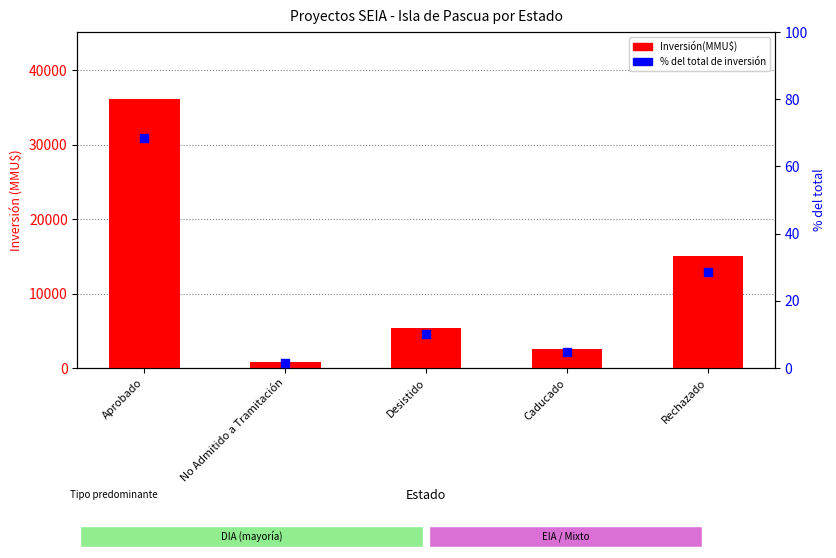

At how many categories does at least one series exceed 14723?

2